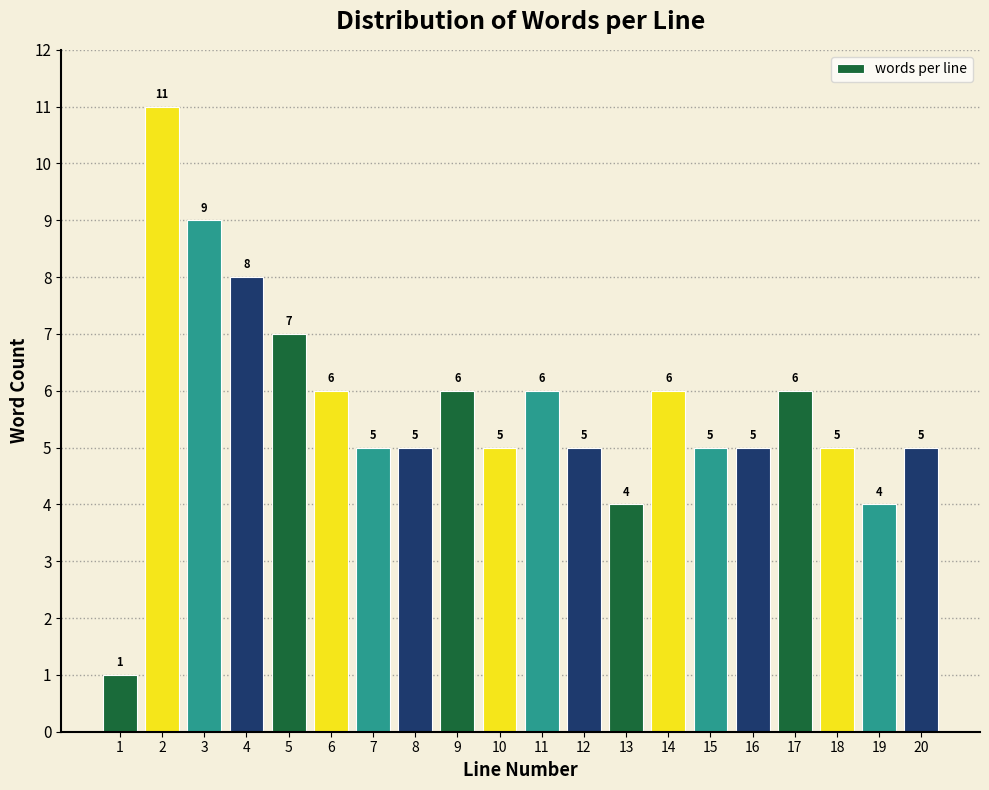

Reading left to right, what are all the values shown in this chart?

1	11	9	8	7	6	5	5	6	5	6	5	4	6	5	5	6	5	4	5